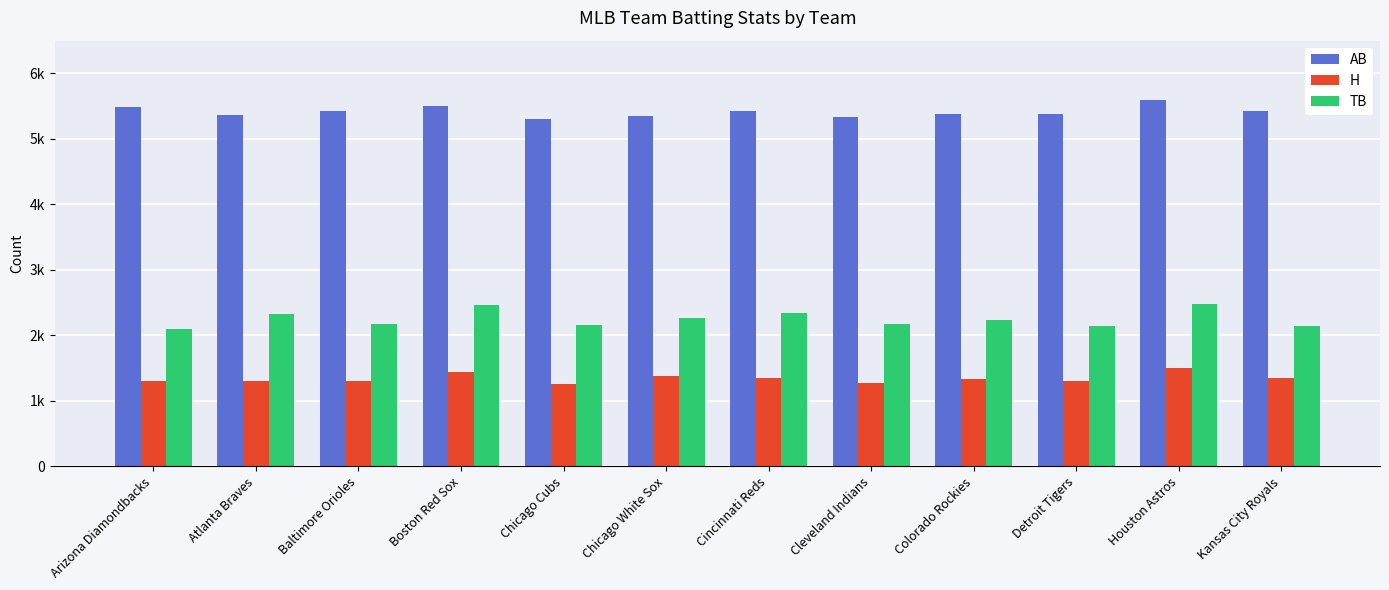

The value of TB at Cincinnati Reds is 1630. True or false?

False